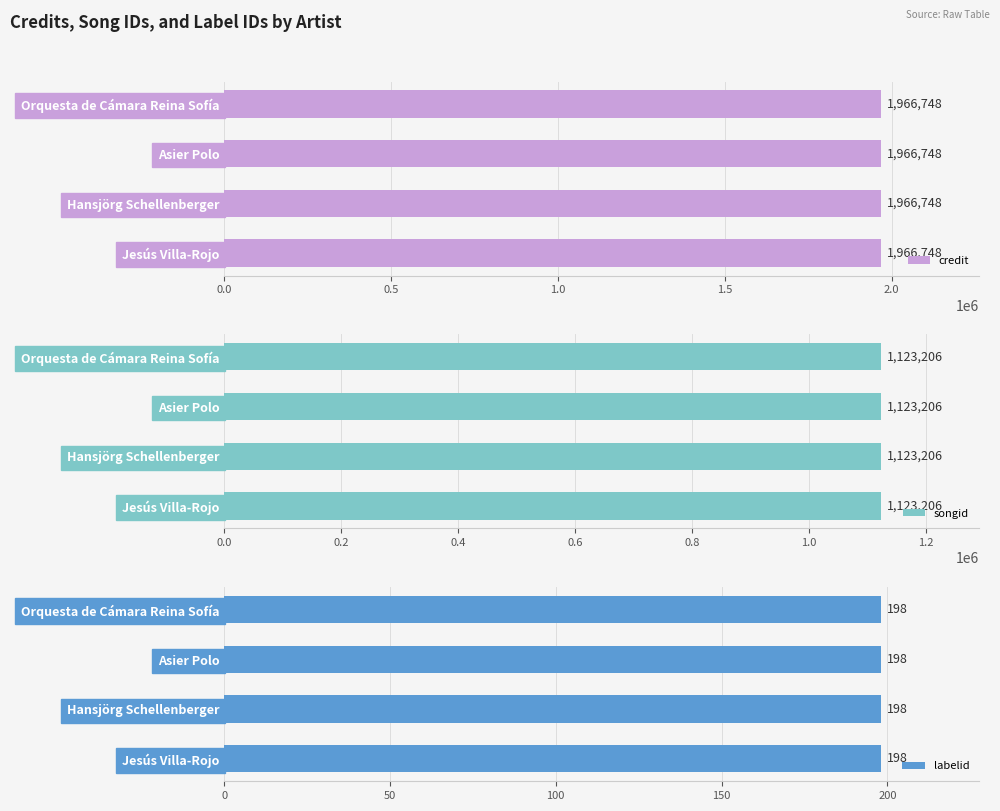

What position from the right is Hansjörg Schellenberger?

3